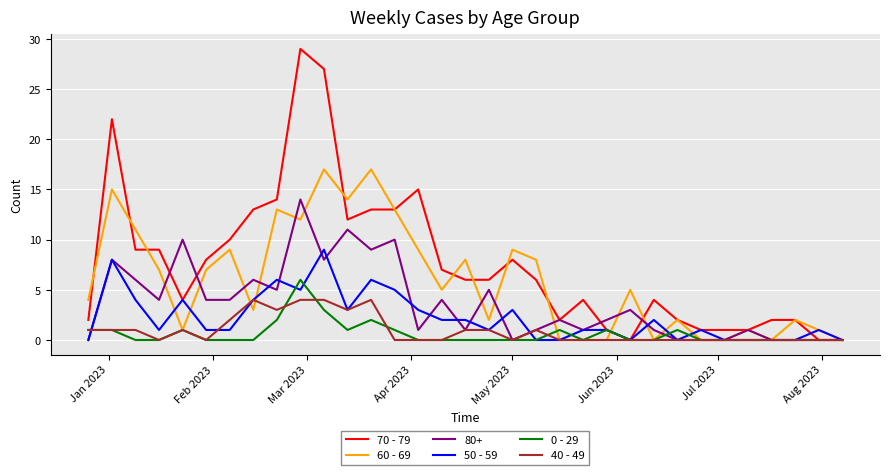

Which series has the largest total across all categories?

70 - 79